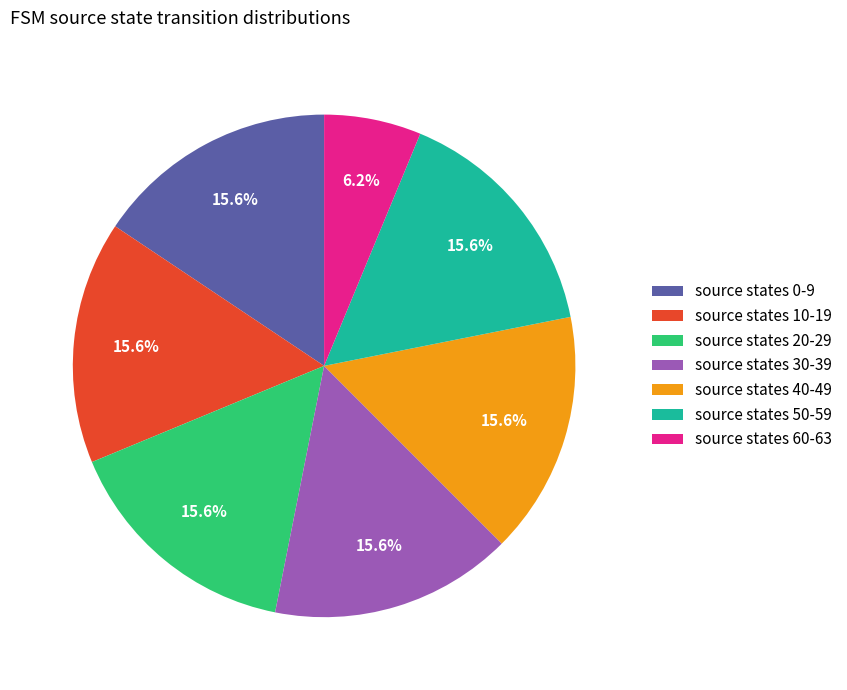

Approximately how many times larger is the value at source states 30-39 compared to source states 20-29?

1.0